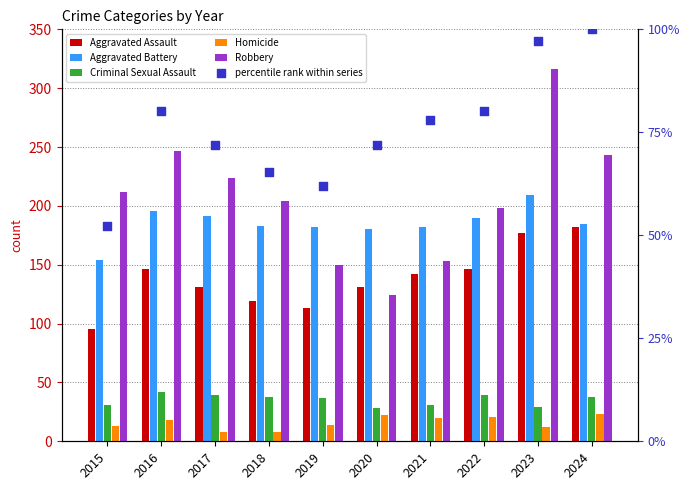

What is the total value across all series at 2021?

606.0